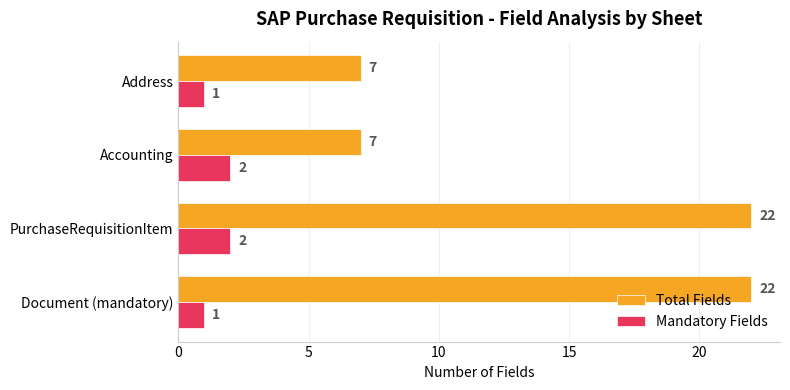

The Total Fields series shows 22 at Document (mandatory). True or false?

True